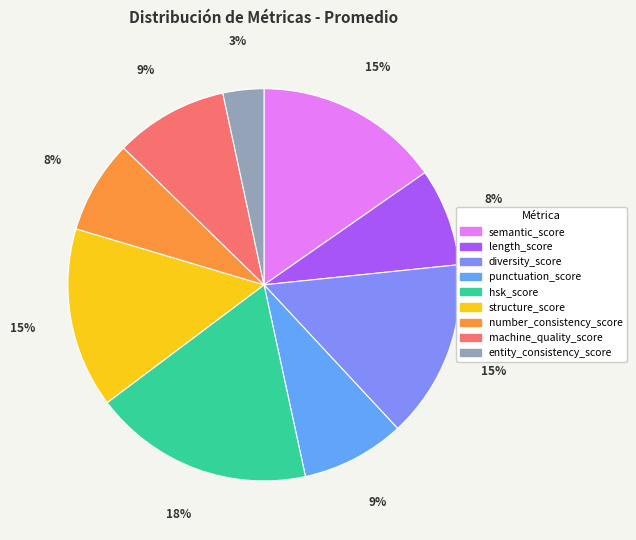

What is the ratio of the value at punctuation_score to the value at diversity_score?

0.6